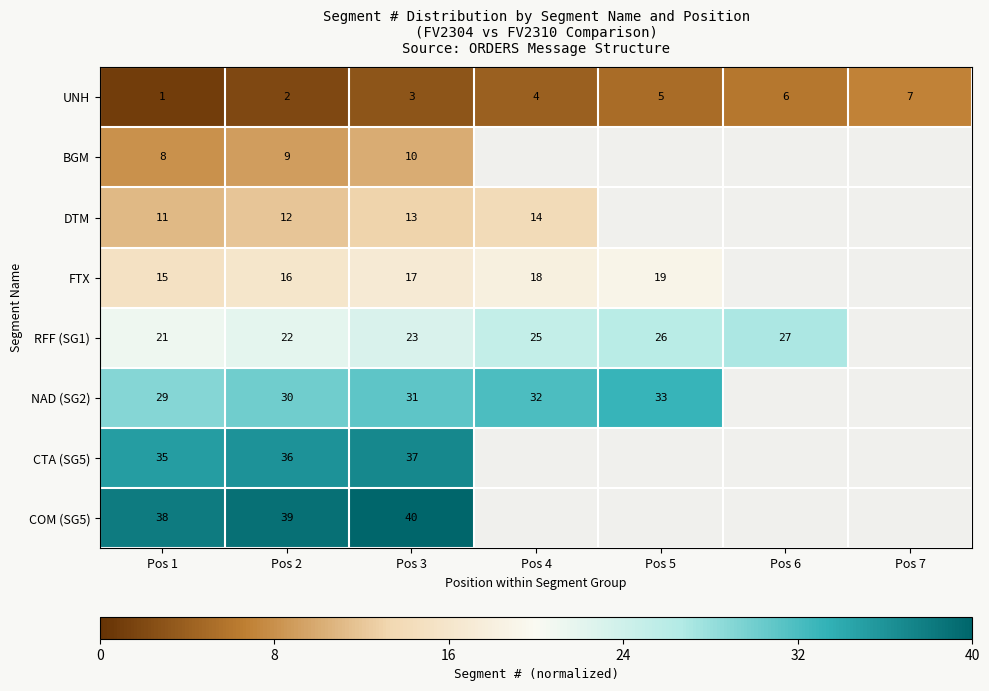

Which has a higher value, Pos 3 or Pos 4?

Pos 4